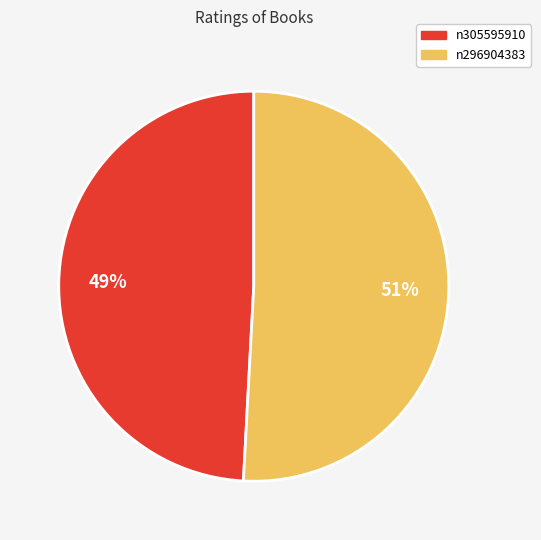

What is the ratio of the value at n305595910 to the value at n296904383?

1.0